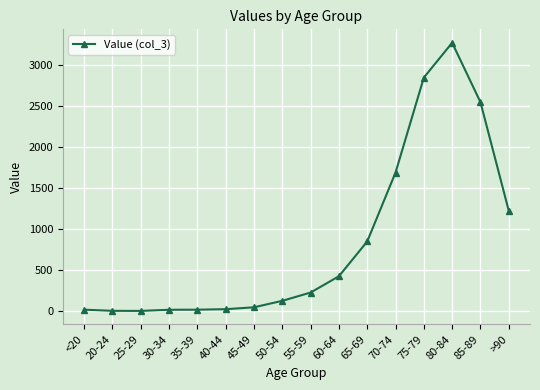

Is this an area chart (filled region under the line)?

No